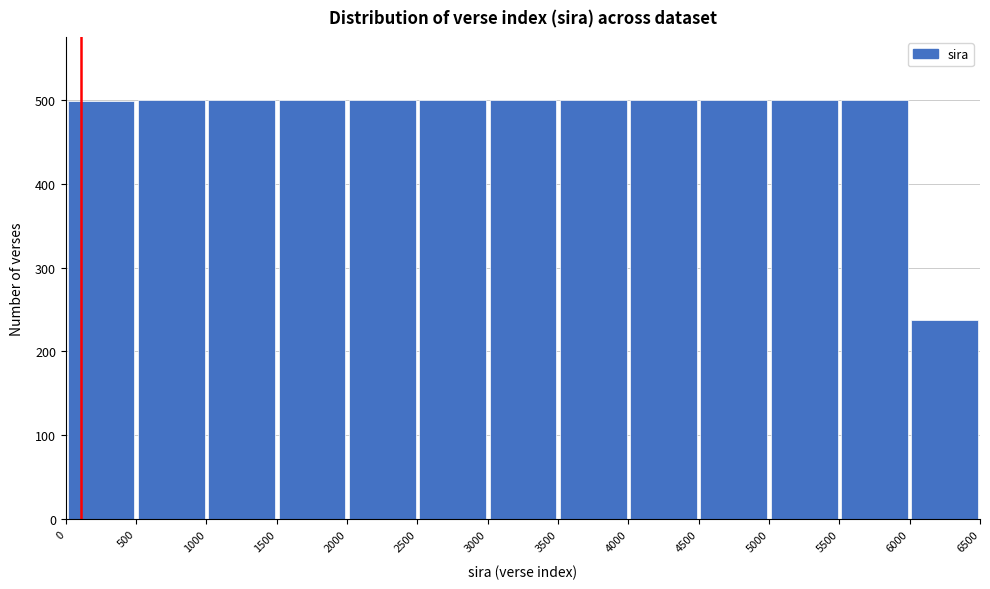

Reading left to right, list every bar in this chart as the range it spans on the x-axis followed by its height. The values are not printed on the chart, so give them approximately, as read against the axis.

0 to 500: 500
500 to 1000: 500
1000 to 1500: 500
1500 to 2000: 500
2000 to 2500: 500
2500 to 3000: 500
3000 to 3500: 500
3500 to 4000: 500
4000 to 4500: 500
4500 to 5000: 500
5000 to 5500: 500
5500 to 6000: 500
6000 to 6500: 240